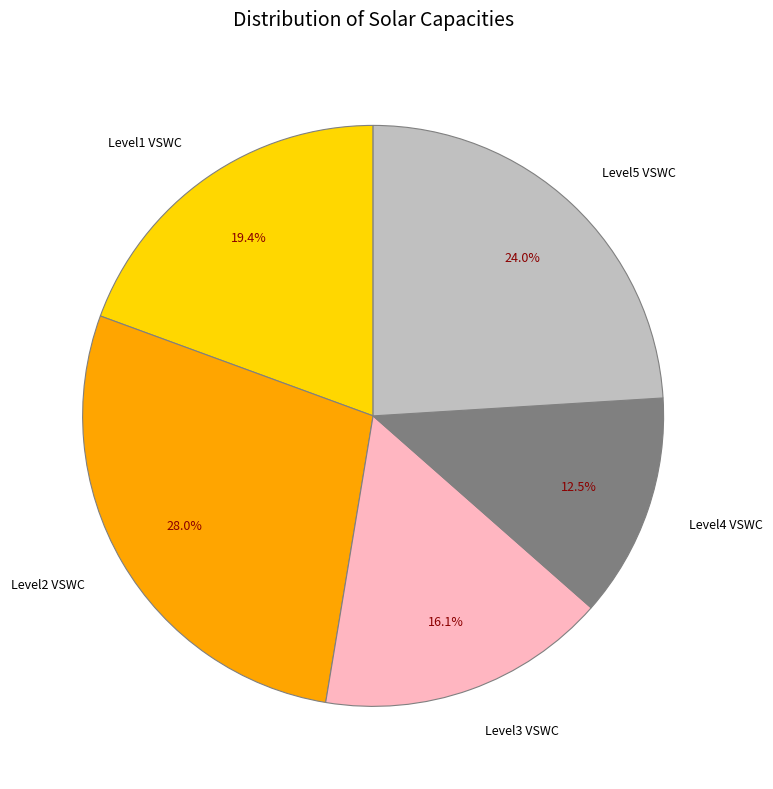

Is there a majority slice in this chart?

No